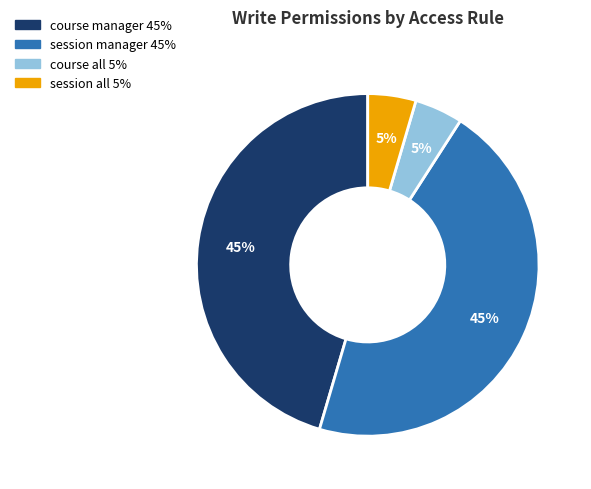

The course manager slice represents 54% of the pie. True or false?

False